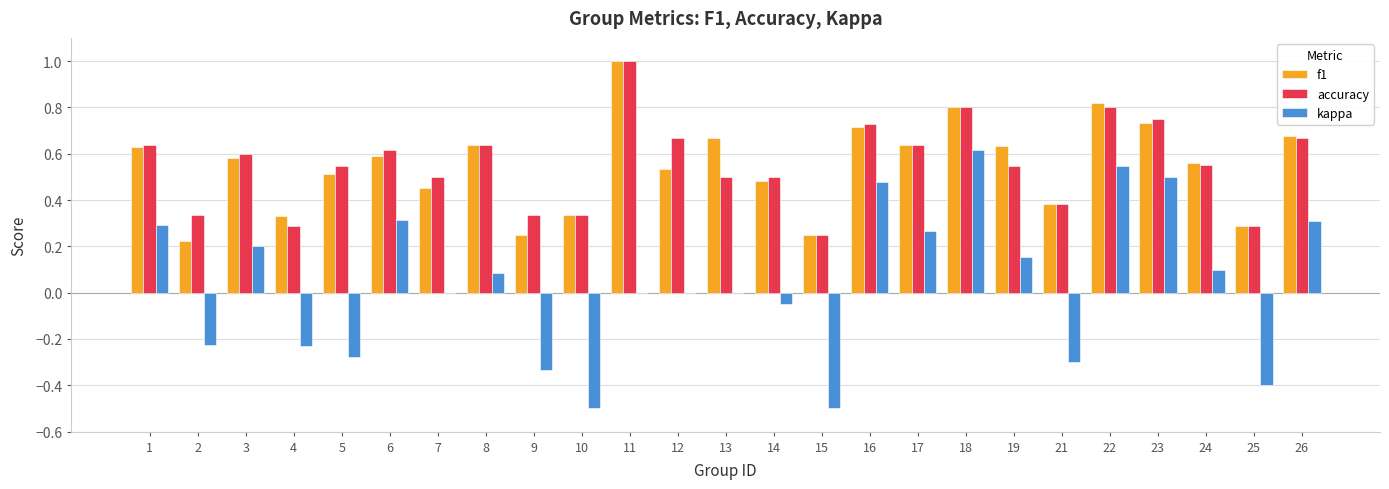

Count the f1 values in the range 0 to 1.

25